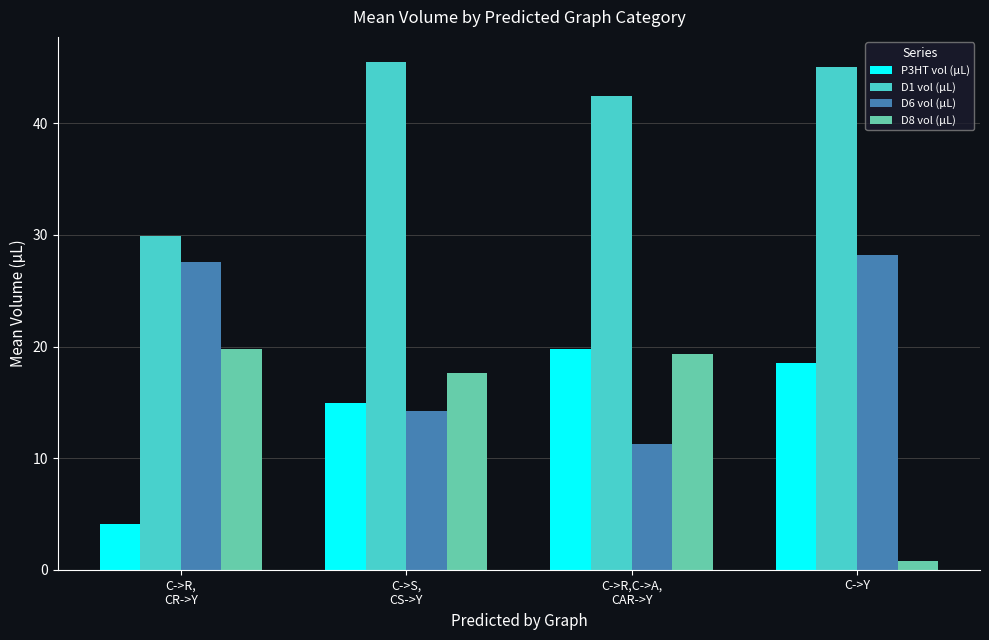

Which series has the largest total across all categories?

D1 vol (µL)